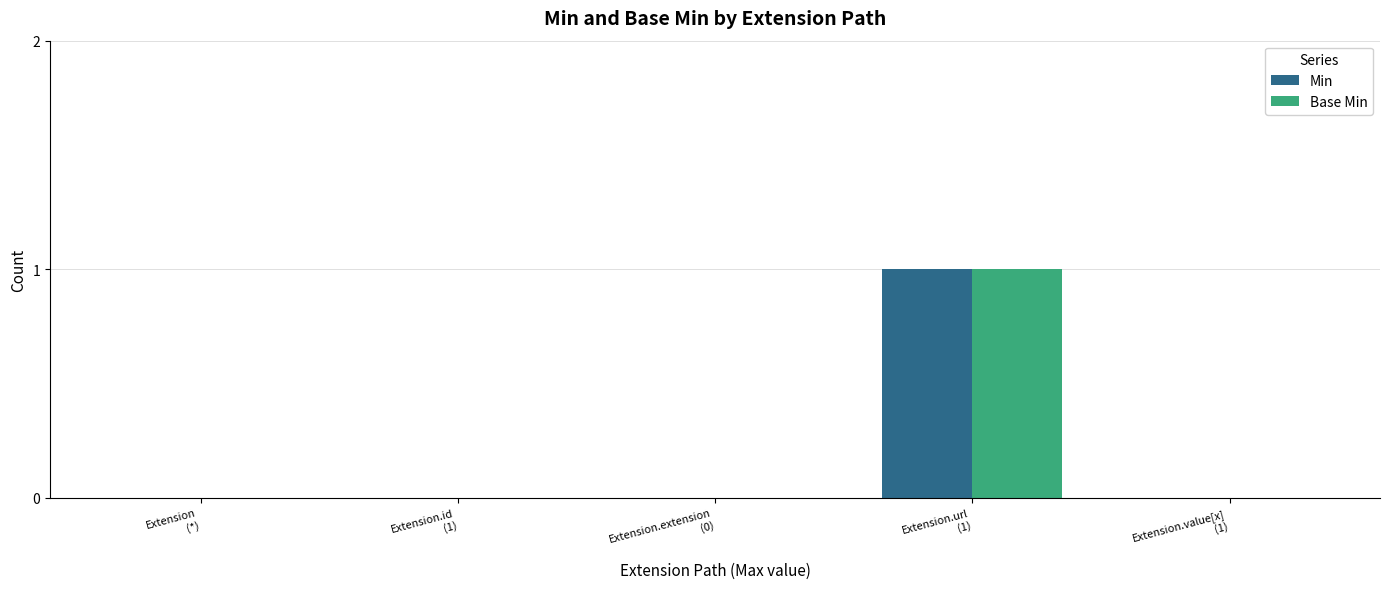

Reading left to right, transcribe all the data shown in this chart.

Min: Extension
(*)=0	Extension.id
(1)=0	Extension.extension
(0)=0	Extension.url
(1)=1	Extension.value[x]
(1)=0
Base Min: Extension
(*)=0	Extension.id
(1)=0	Extension.extension
(0)=0	Extension.url
(1)=1	Extension.value[x]
(1)=0